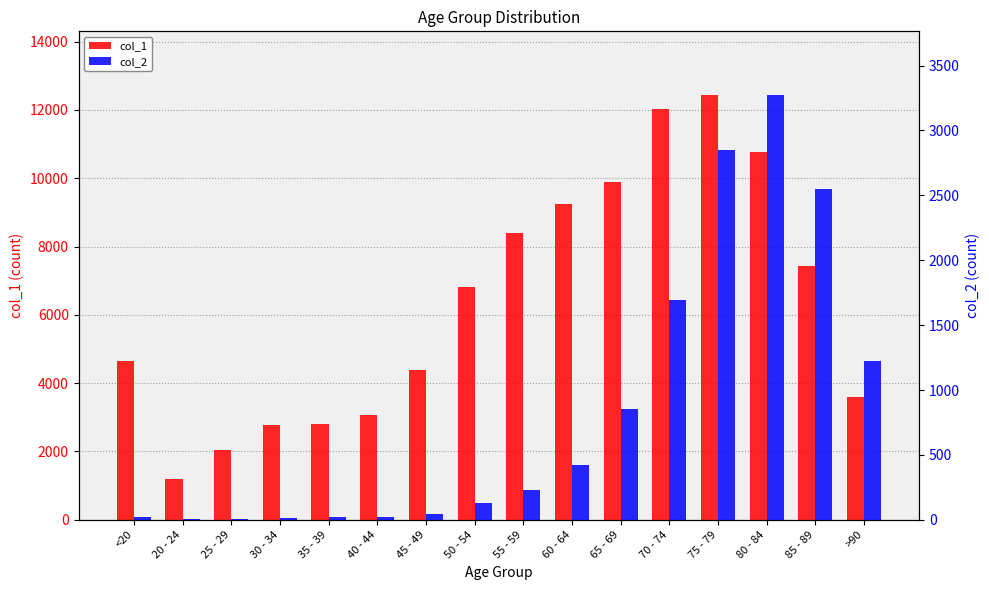

What value does the col_1 series have at 65 - 69, to the nearest 10?

9880